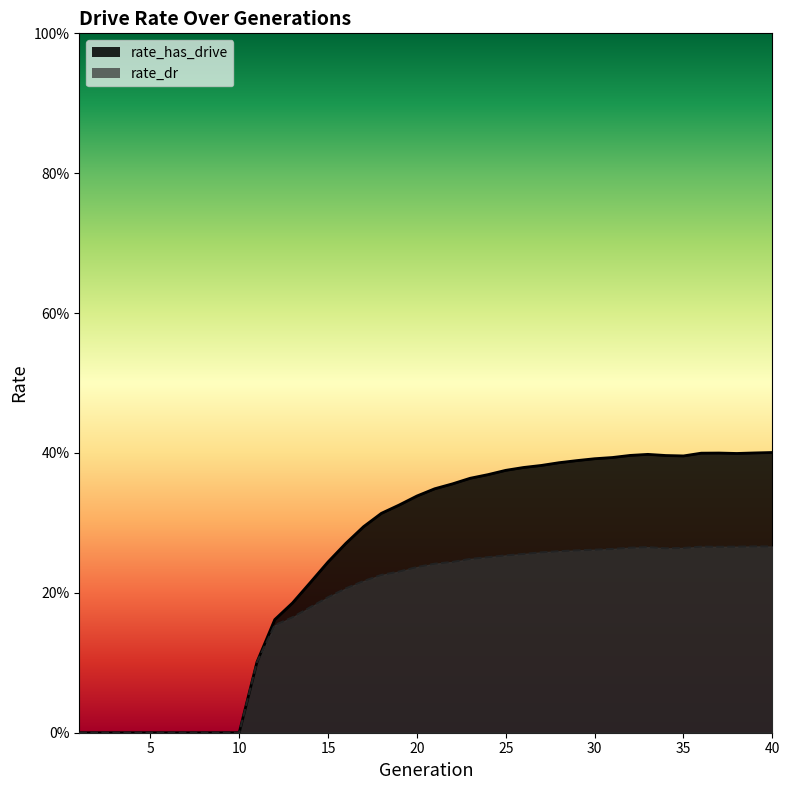

Is it true that rate_dr equals 0.3 at 26?

True